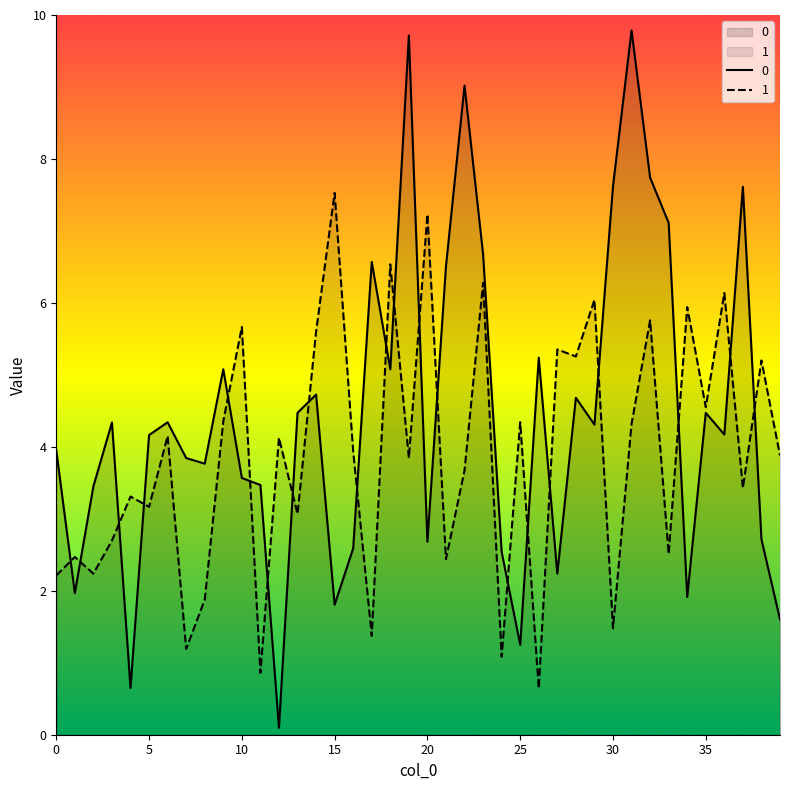

Does the chart display data point markers on the line(s)?

No